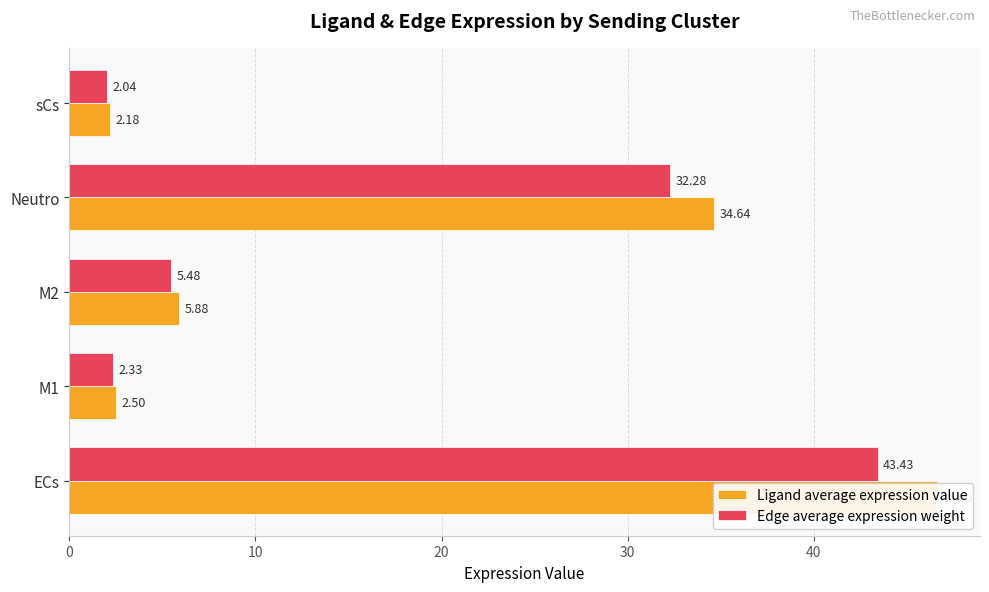

What is the average value of the Edge average expression weight series?

17.1